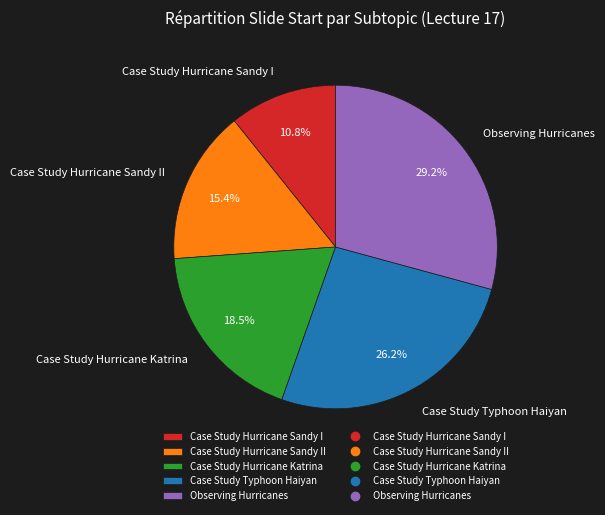

Does any single category account for the majority?

No